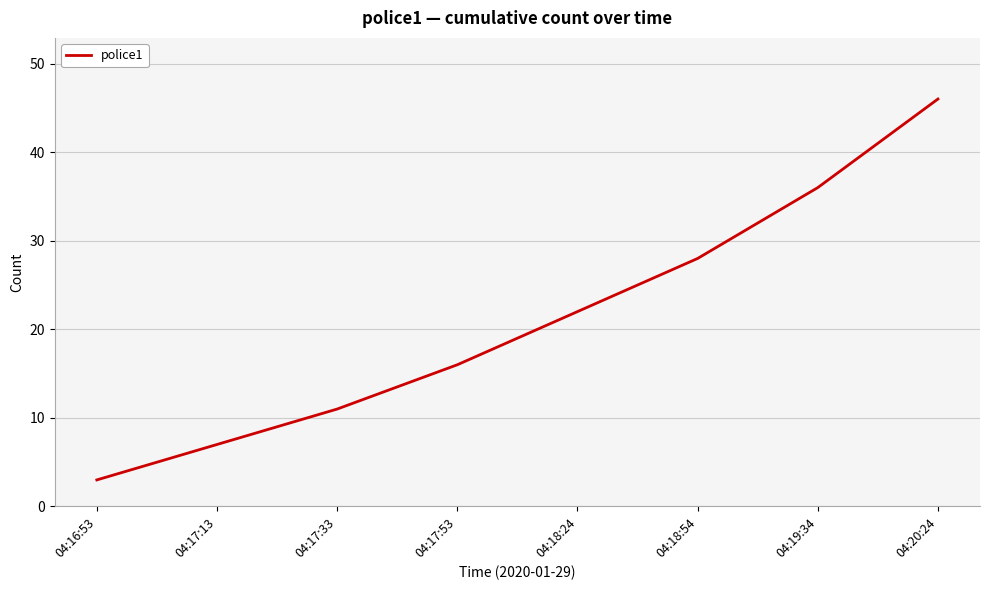

What is the sum of the values at 04:17:33 and 04:18:54?

39